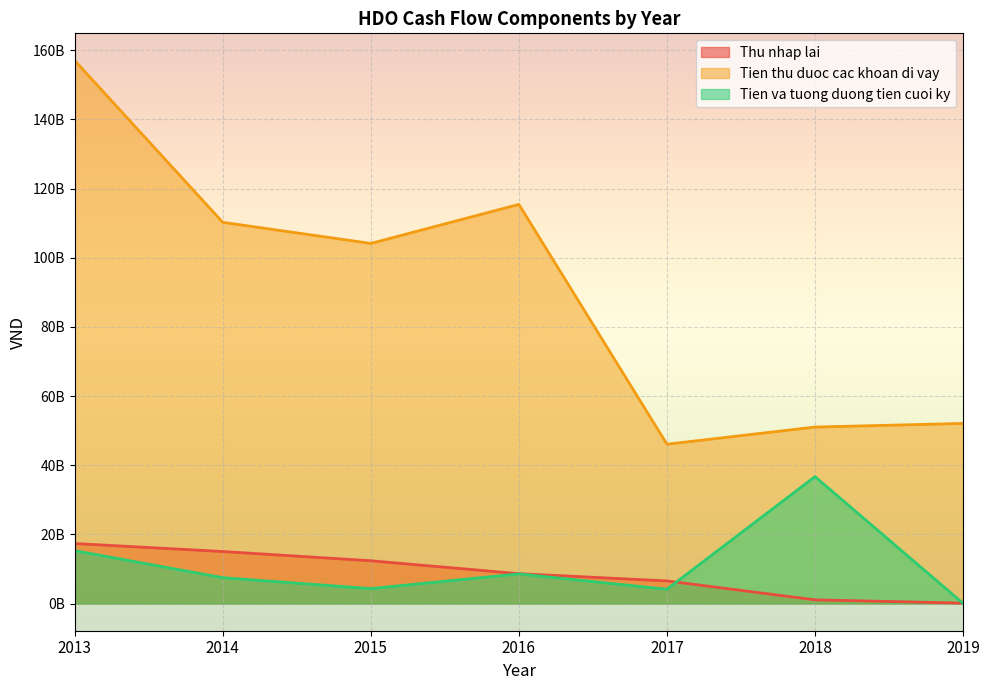

What are all the series names shown in the legend?

Thu nhap lai, Tien thu duoc cac khoan di vay, Tien va tuong duong tien cuoi ky